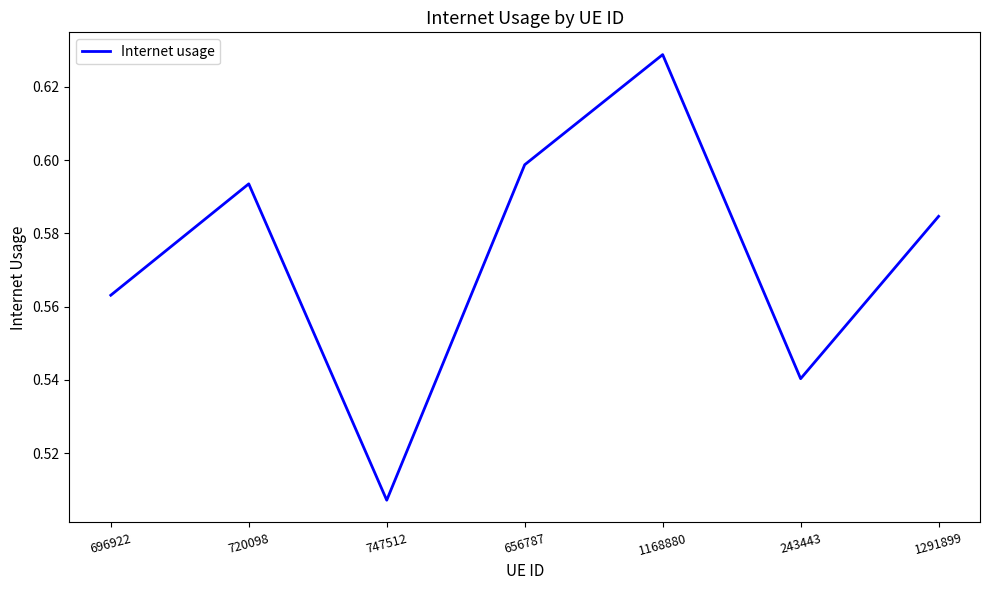

What is the sum of the values at 747512 and 1168880?

1.1